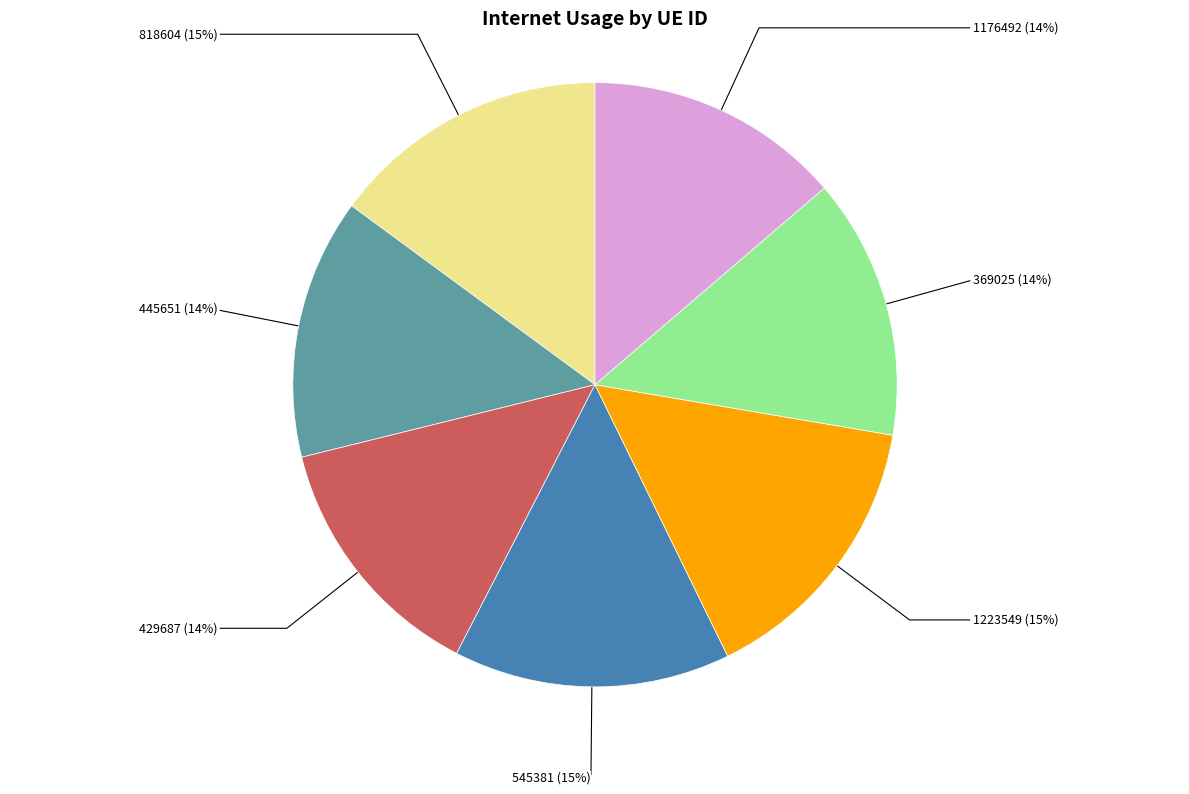

How many slices are in this pie chart?

7